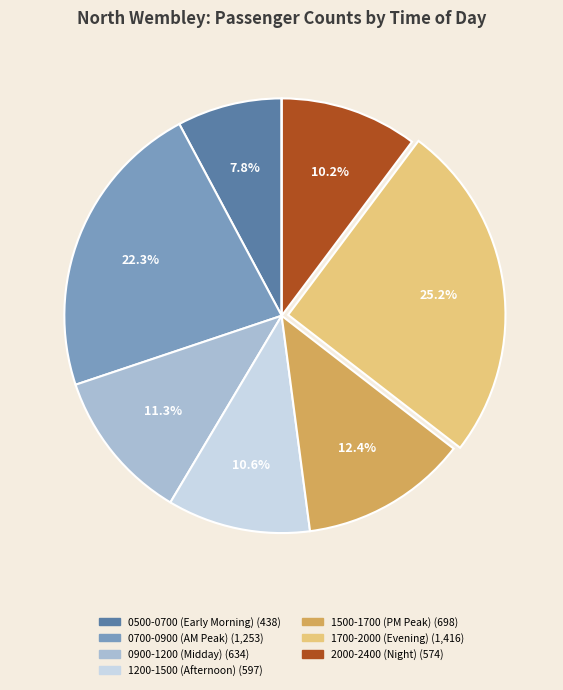

Is there a majority slice in this chart?

No